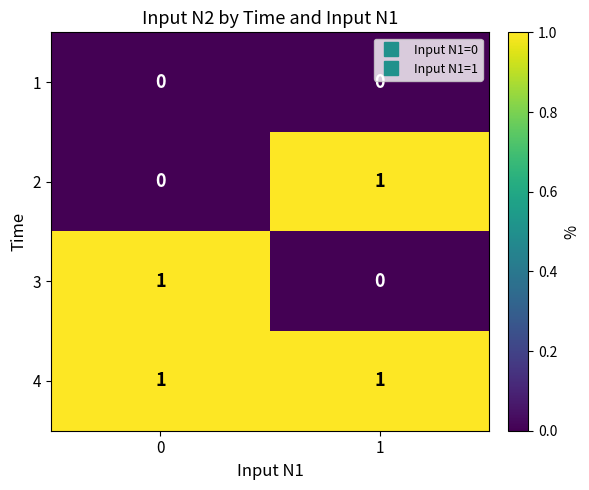

Reading left to right, list all the values displayed in this chart.

1: 0=0	1=0
2: 0=0	1=1
3: 0=1	1=0
4: 0=1	1=1